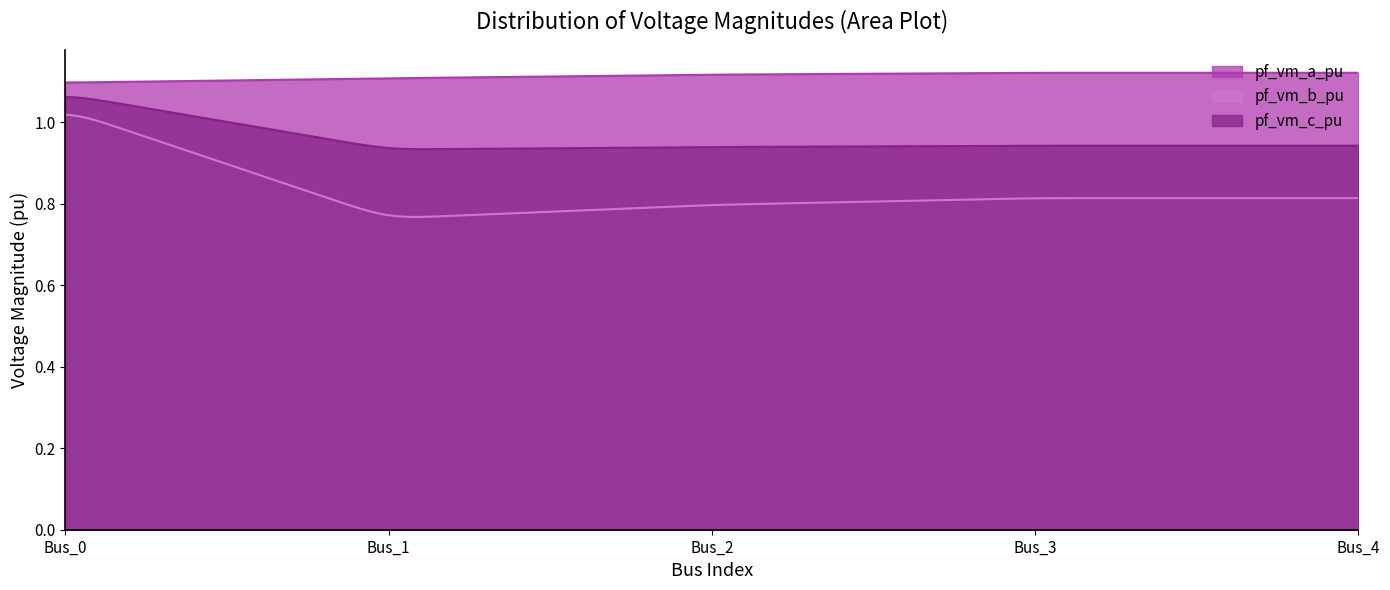

Does the chart have visible grid lines?

No